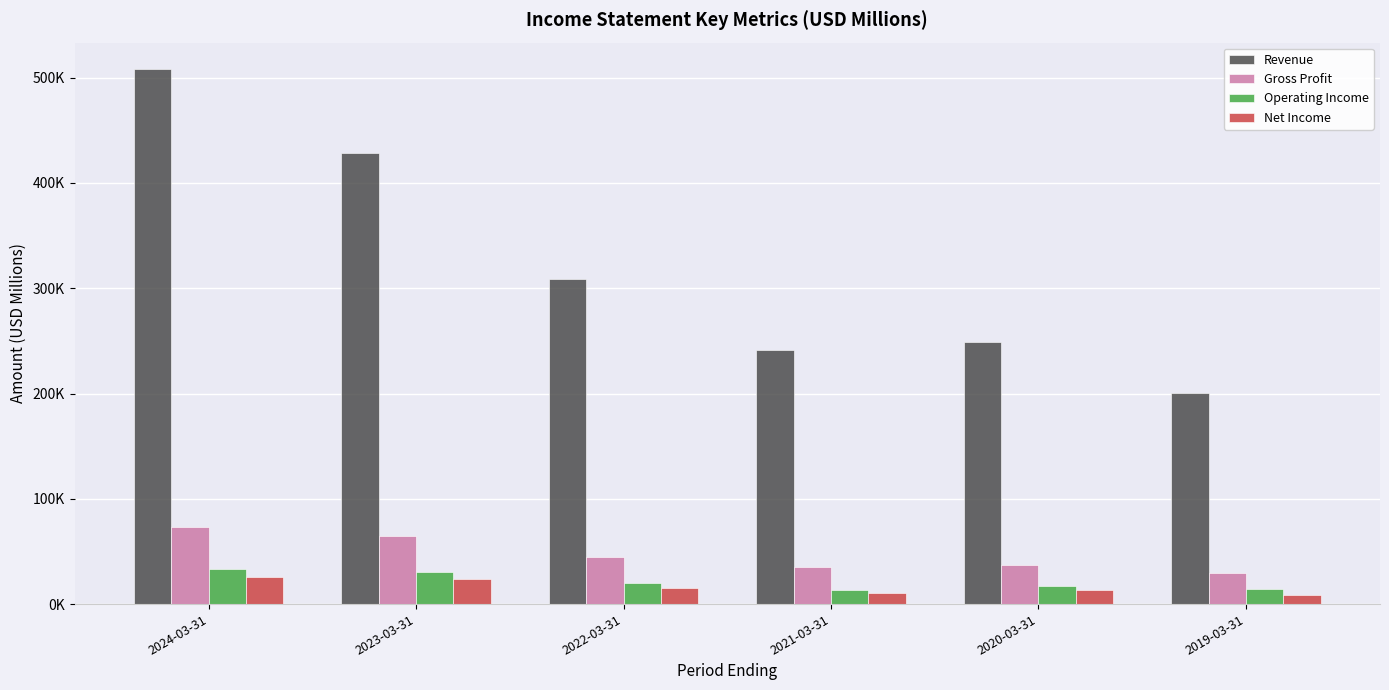

Reading left to right, extract all data points from this chart.

Revenue: 507888	428396	308852	240984	248741	200310
Gross Profit: 73304	64556	44610	35171	37297	29665
Operating Income: 33749	30046	20078	13336	17568	14244
Net Income: 25362	23785	14926	10995	13011	9025